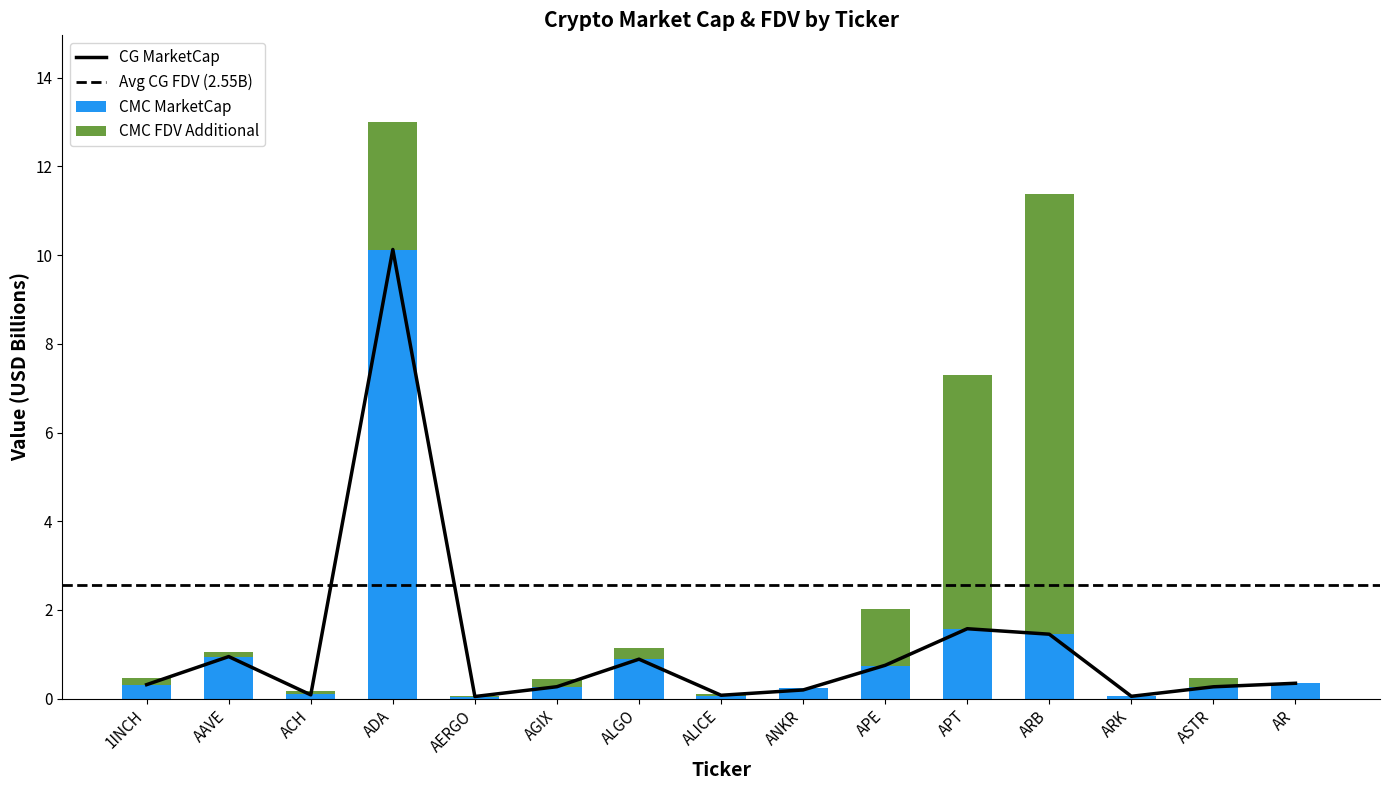

What is the highest value of the CG_MarketCap series?

10.1